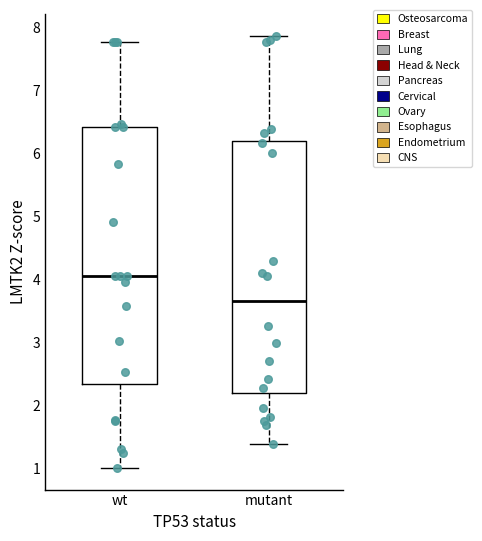

Where does the upper whisker of the box for wt end on the y-axis? The values are not printed on the chart, so give them approximately, as read against the axis.

7.8